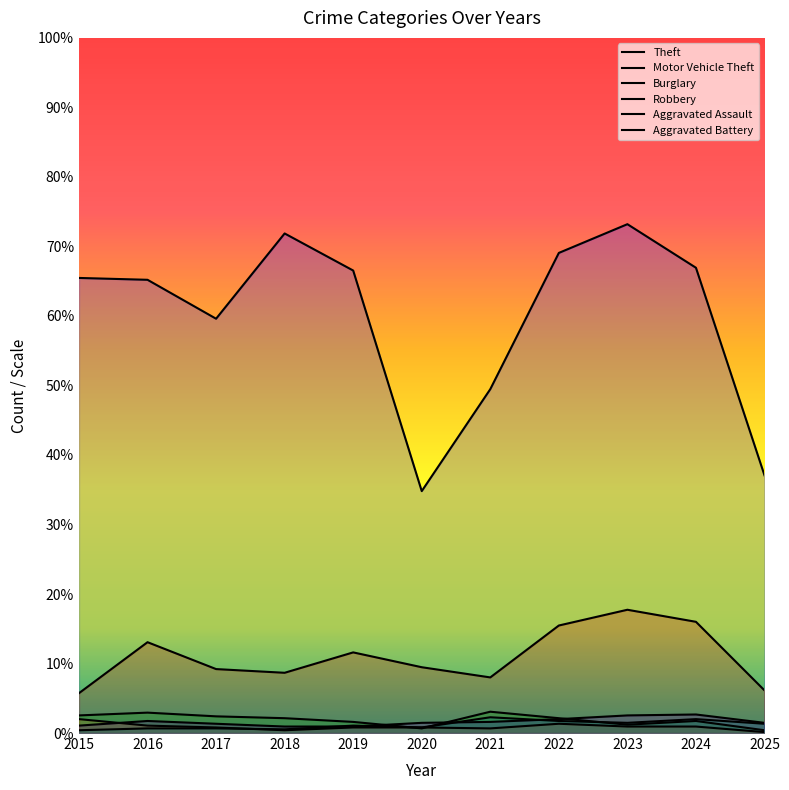

Where is the first local maximum for Robbery?

2022